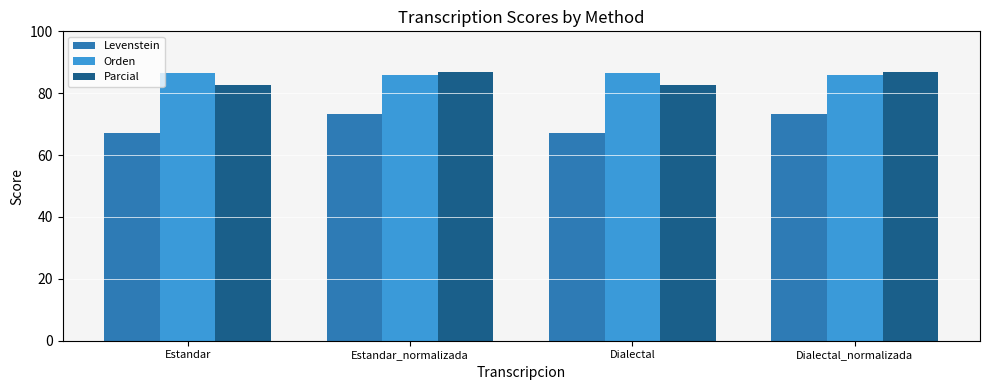

What is the greatest value displayed?

86.8